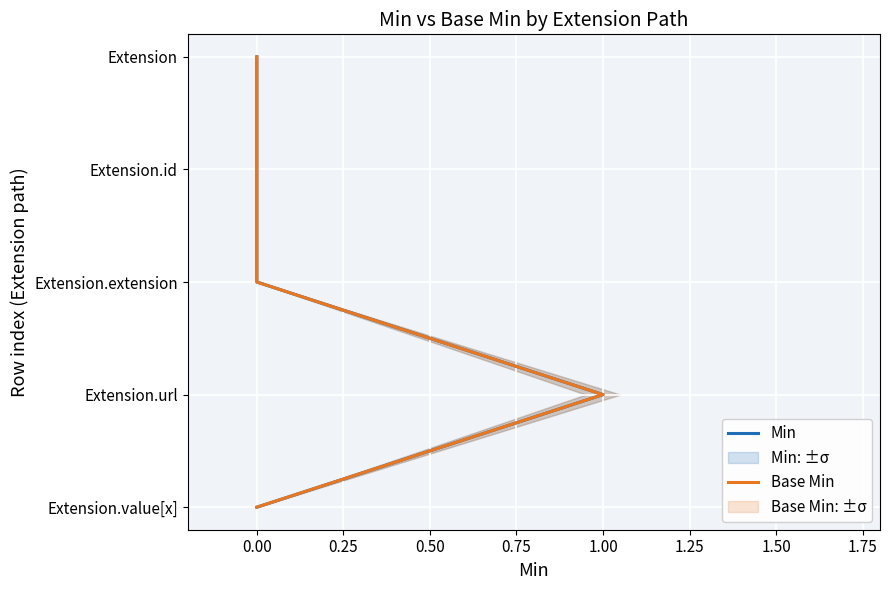

Rank the series by their maximum value, from lowest to highest.

Min, Base Min